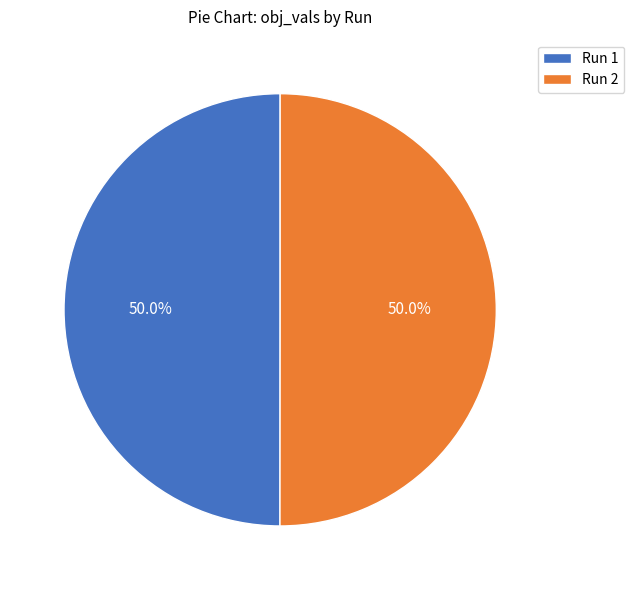

The Run 2 slice represents 40% of the pie. True or false?

False